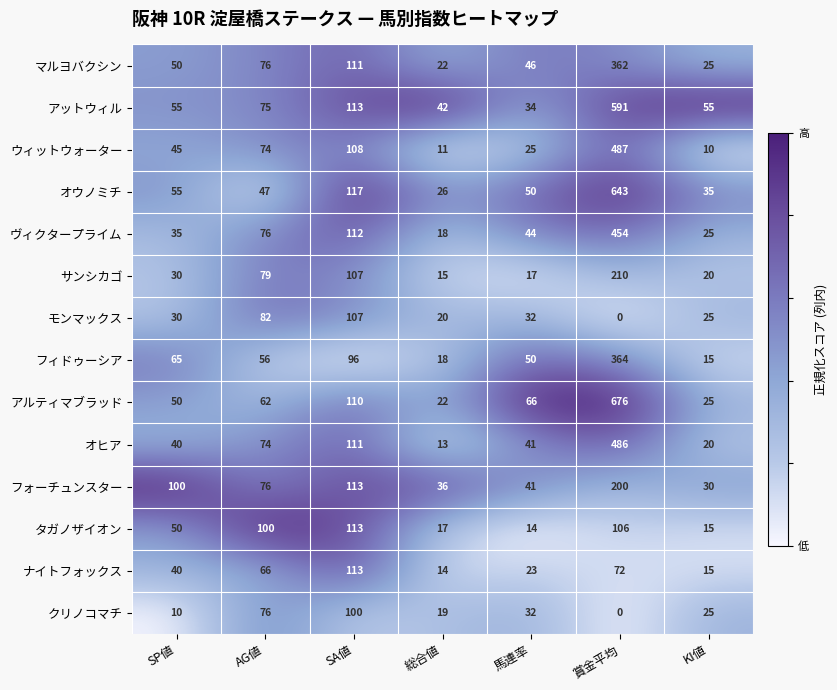

Which series has the largest range (max minus min)?

アルティマブラッド